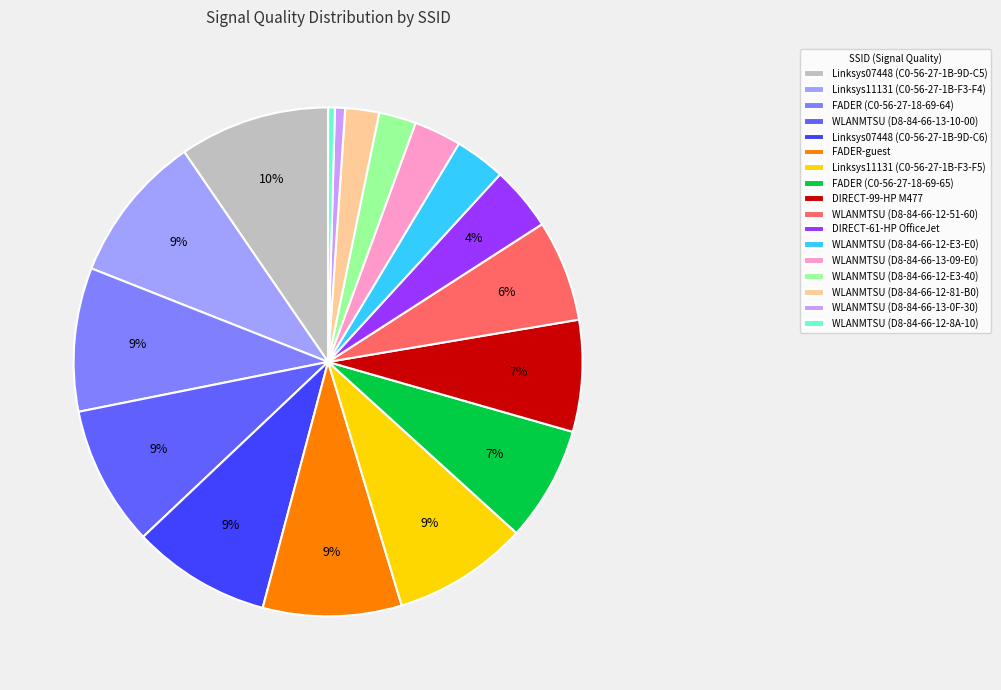

True or false: DIRECT-99-HP M477 accounts for 1% of the total.

False